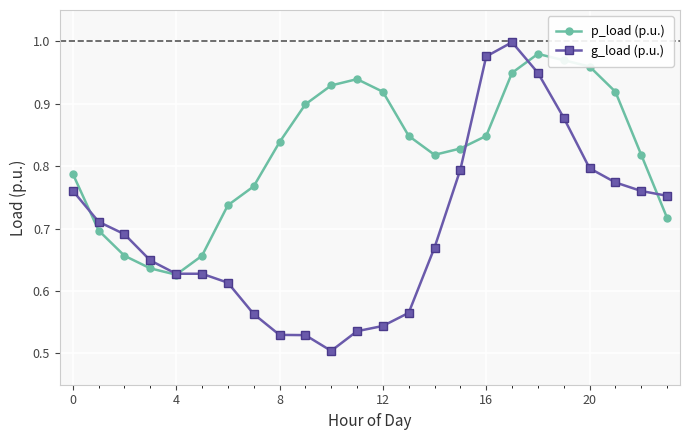

Rank the series by their average value, from highest to lowest.

p_load (p.u.), g_load (p.u.)